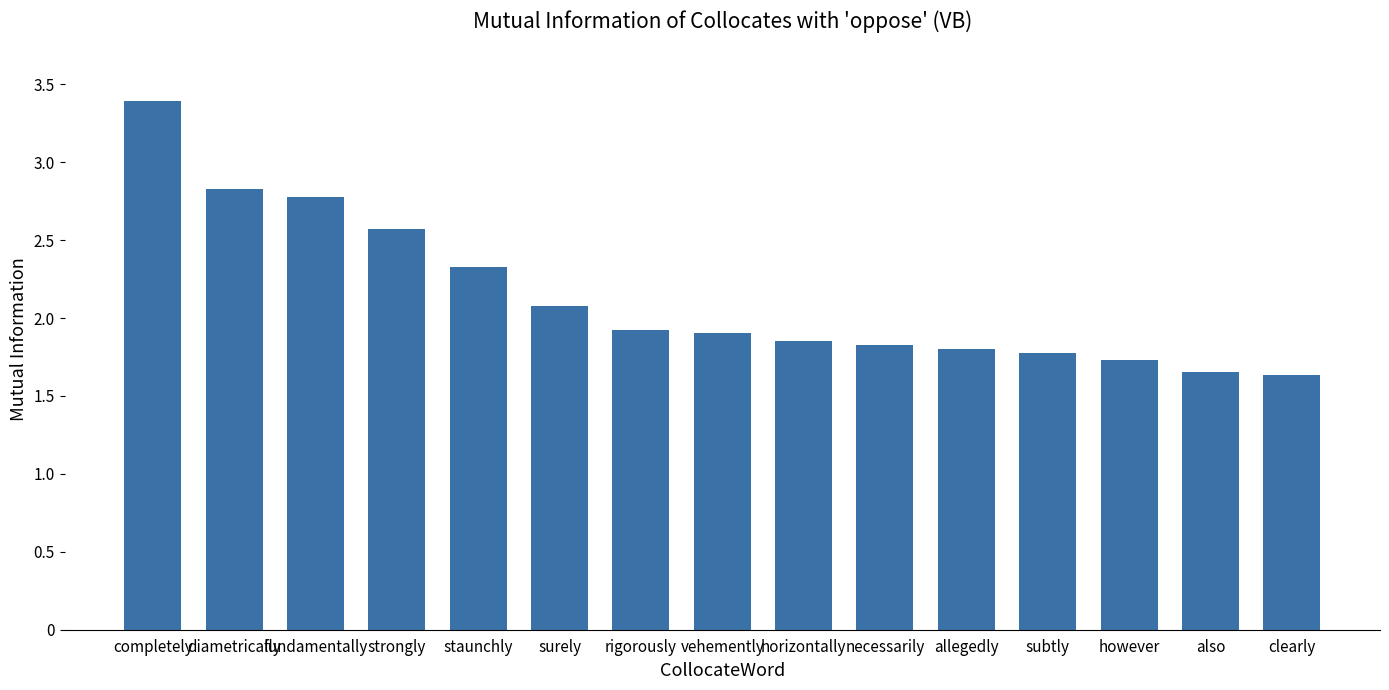

The chart shows a value of 1.7 at also. True or false?

True